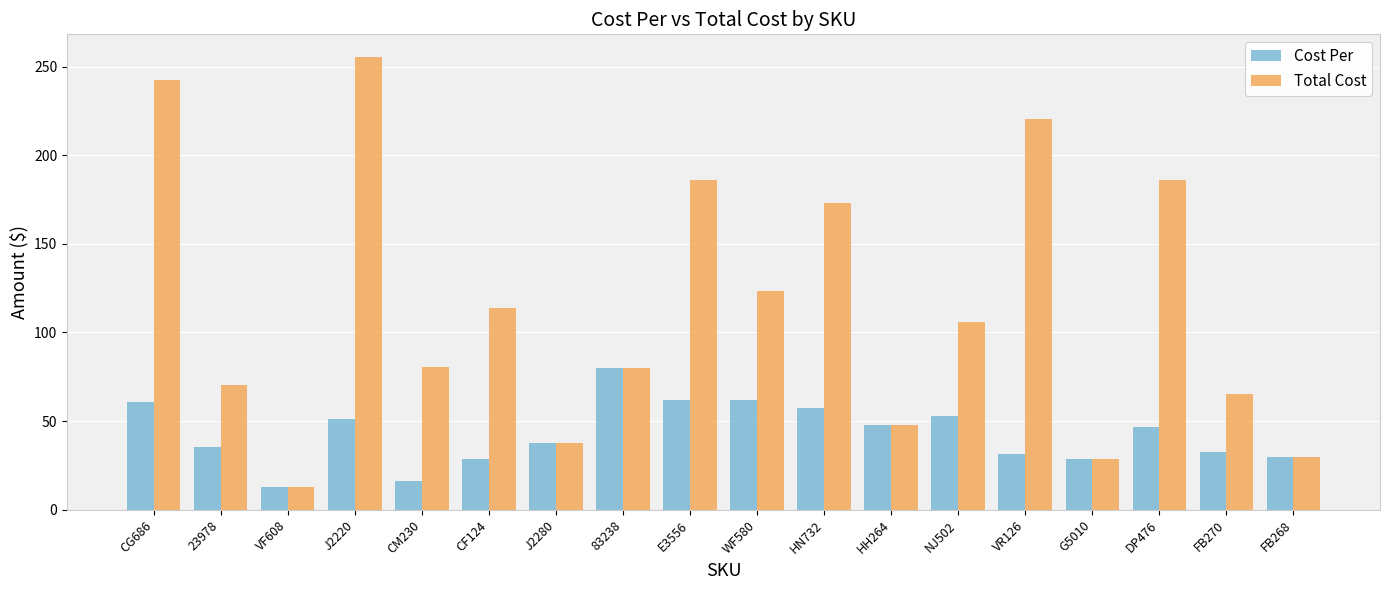

List the series in order of their peak value, highest first.

Total Cost, Cost Per